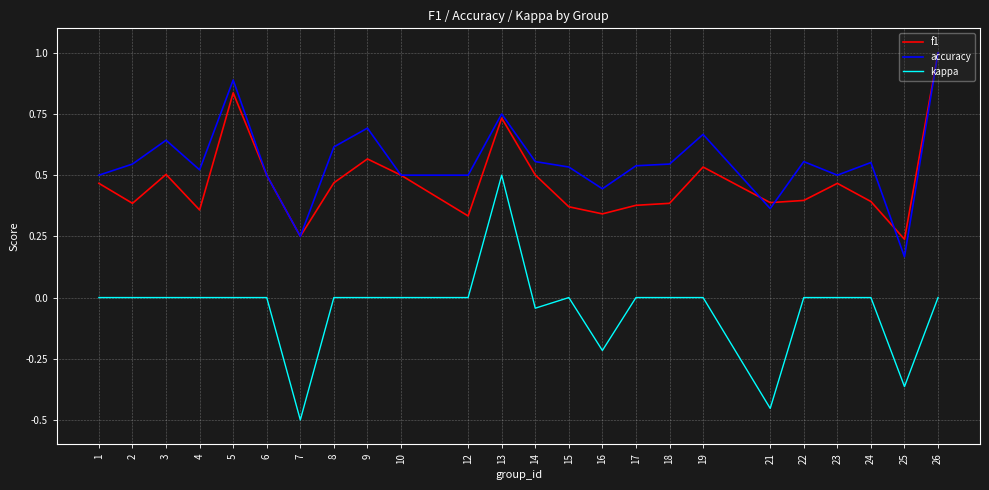

What is the greatest value displayed?

1.0